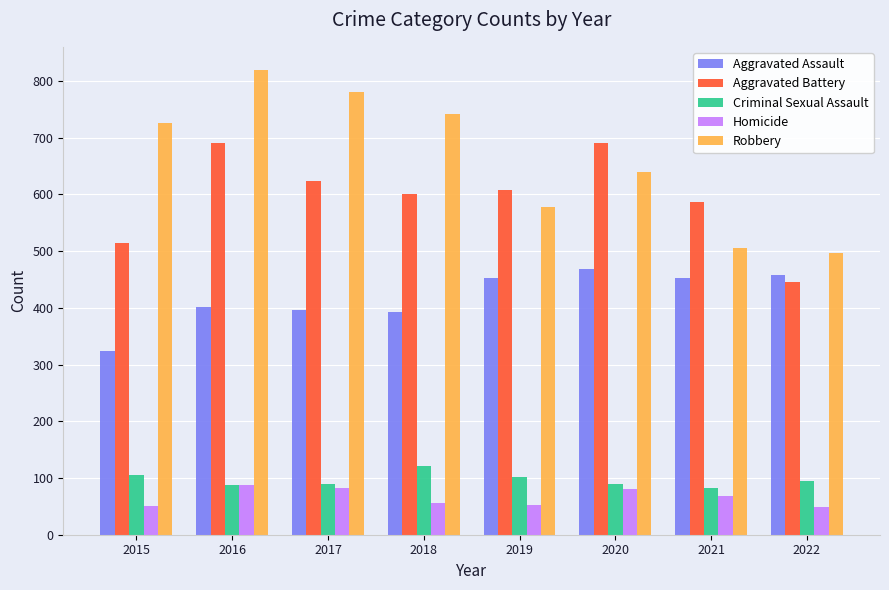

Rank the series by their maximum value, from lowest to highest.

Homicide, Criminal Sexual Assault, Aggravated Assault, Aggravated Battery, Robbery